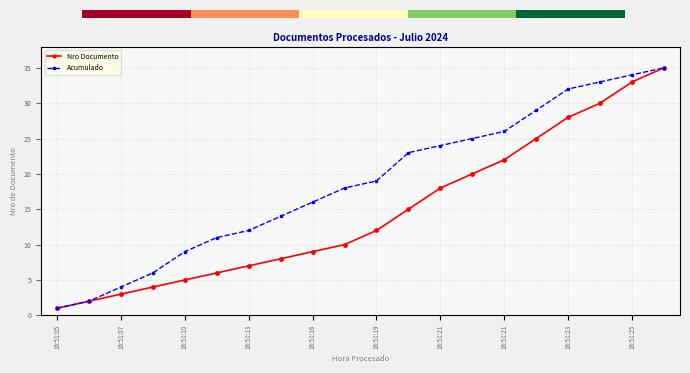

Rank the series by their average value, from highest to lowest.

Acumulado, Nro Documento